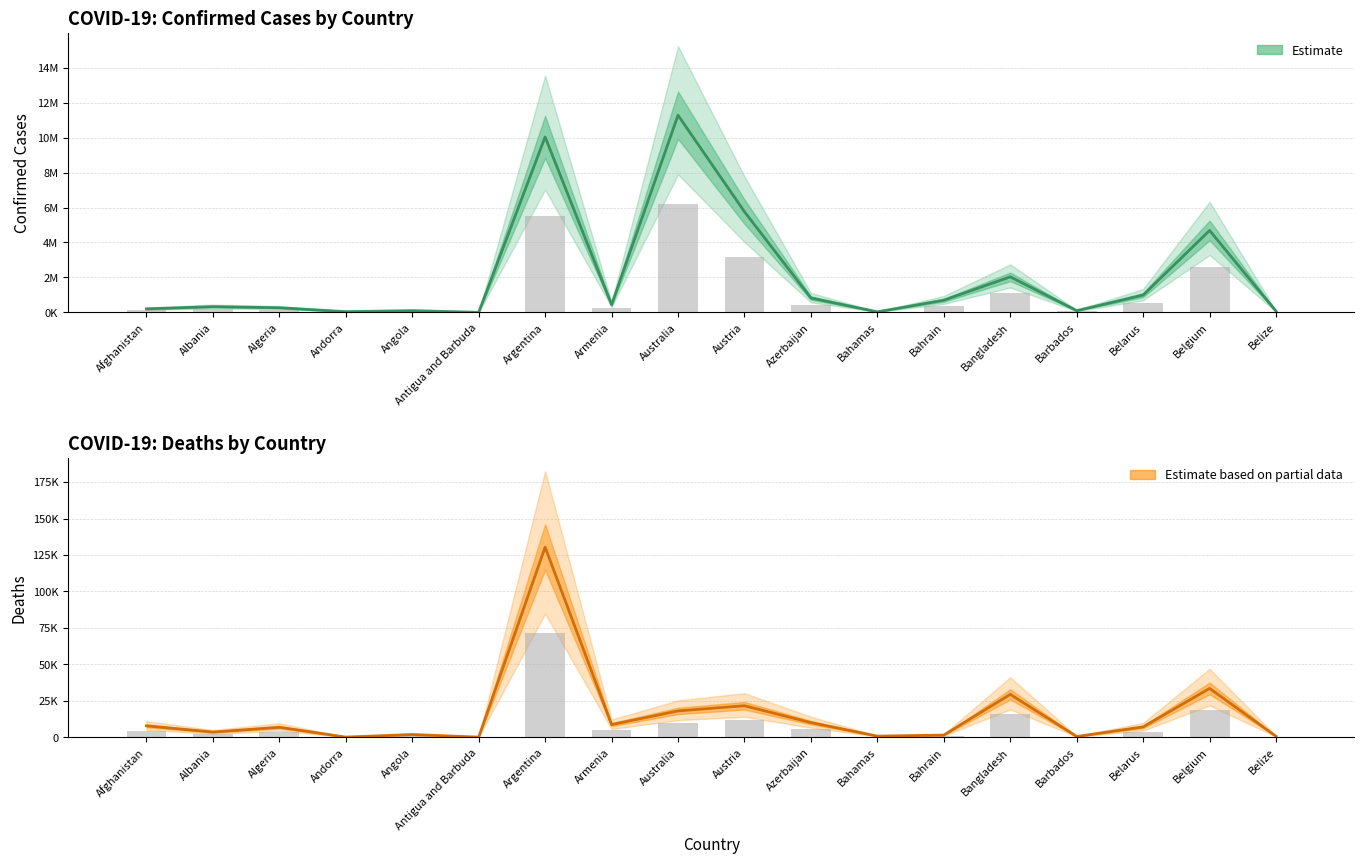

How many values in the Deaths series are below 7118?

9